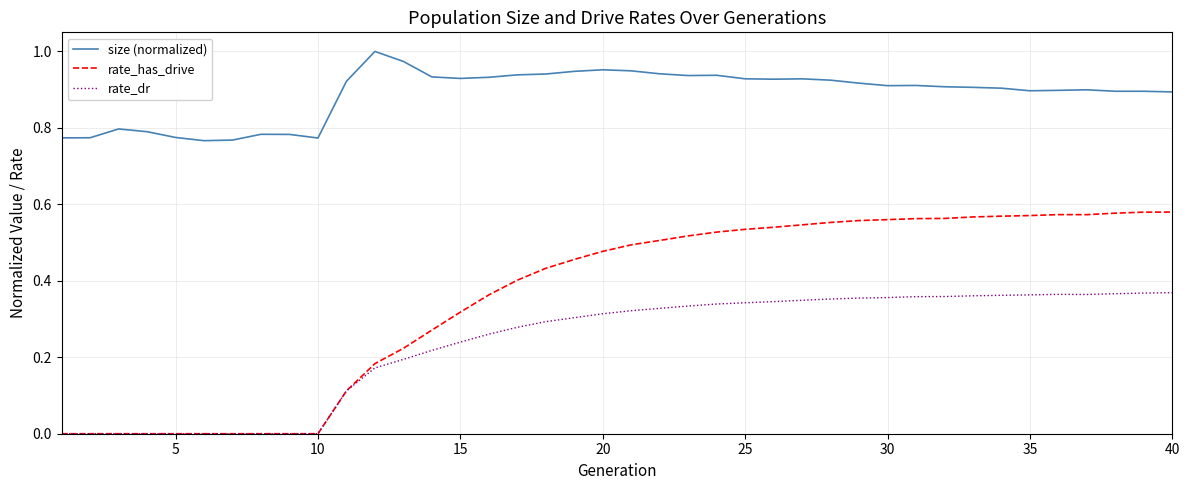

Rank the series by their average value, from lowest to highest.

rate_dr, rate_has_drive, size (normalized)